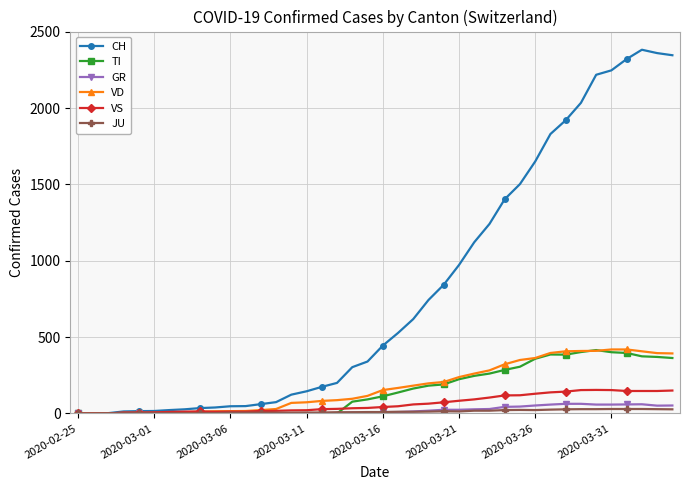

What is the greatest value displayed?

2382